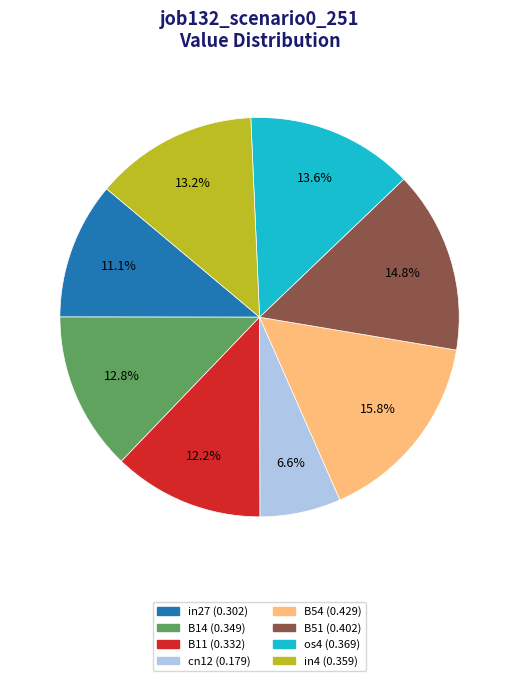

Is there a majority slice in this chart?

No